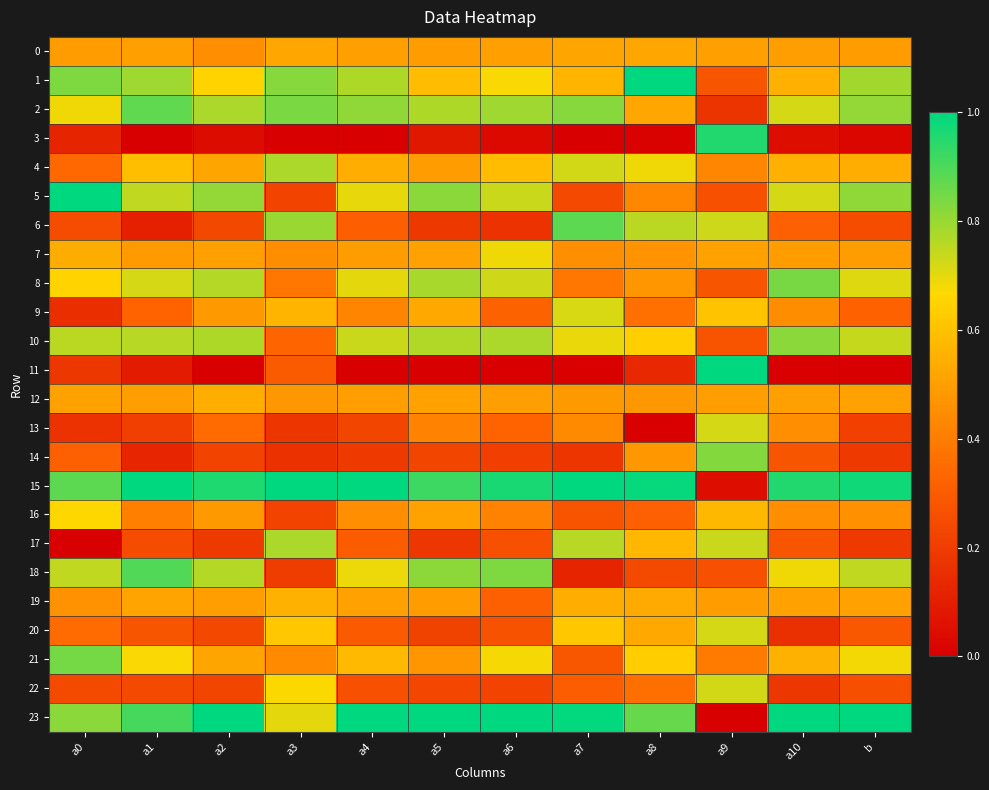

How many series are shown in this chart?

24